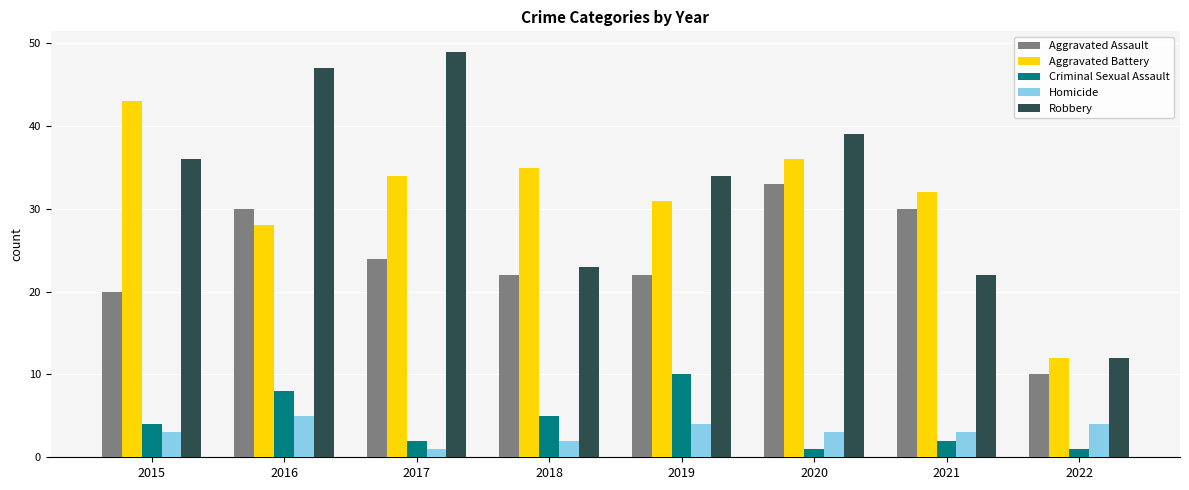

What is the sum of the Homicide values at 2022 and 2019?

8